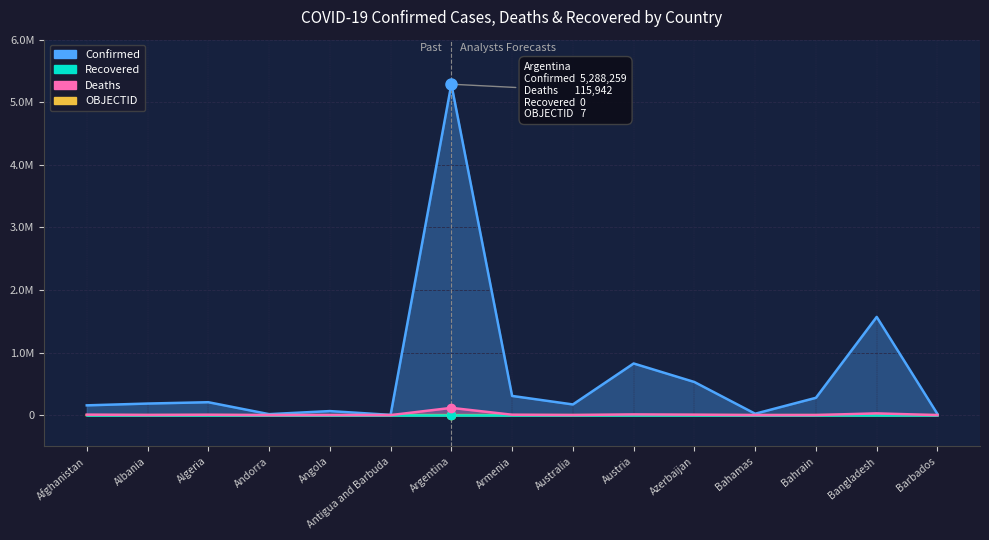

What is the value of the Confirmed point at the 3rd from the left?

206358